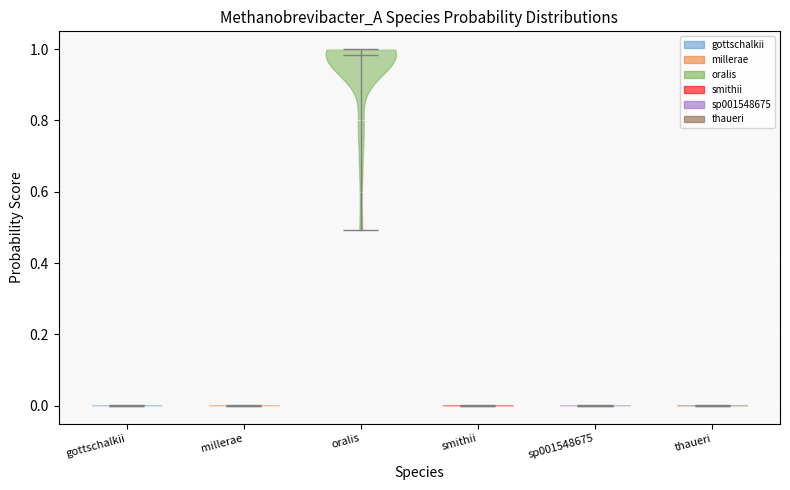

Reading left to right, read every violin against the y-axis: where its median line is, and the lowest and highest points it reaches. The values are not printed on the chart, so give them approximately, as read against the axis.

gottschalkii: median line 0.00, lowest point 0.00, highest point 0.00
millerae: median line 0.00, lowest point 0.00, highest point 0.00
oralis: median line 0.98, lowest point 0.50, highest point 1.00
smithii: median line 0.00, lowest point 0.00, highest point 0.00
sp001548675: median line 0.00, lowest point 0.00, highest point 0.00
thaueri: median line 0.00, lowest point 0.00, highest point 0.00